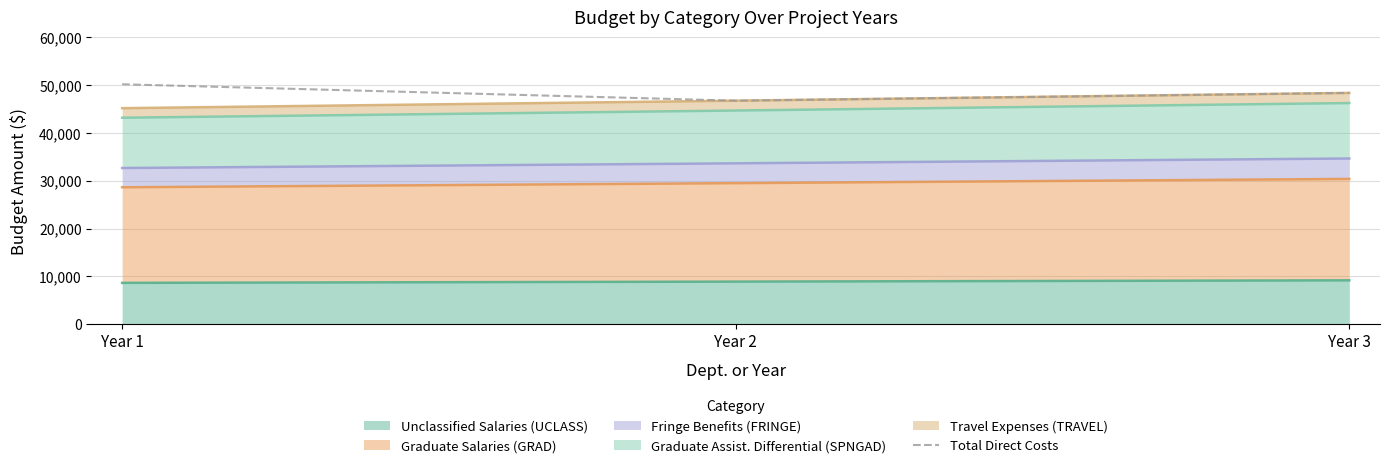

Reading left to right, list all the values displayed in this chart.

Year 1=50215.0	Year 2=46781.9	Year 3=48406.6